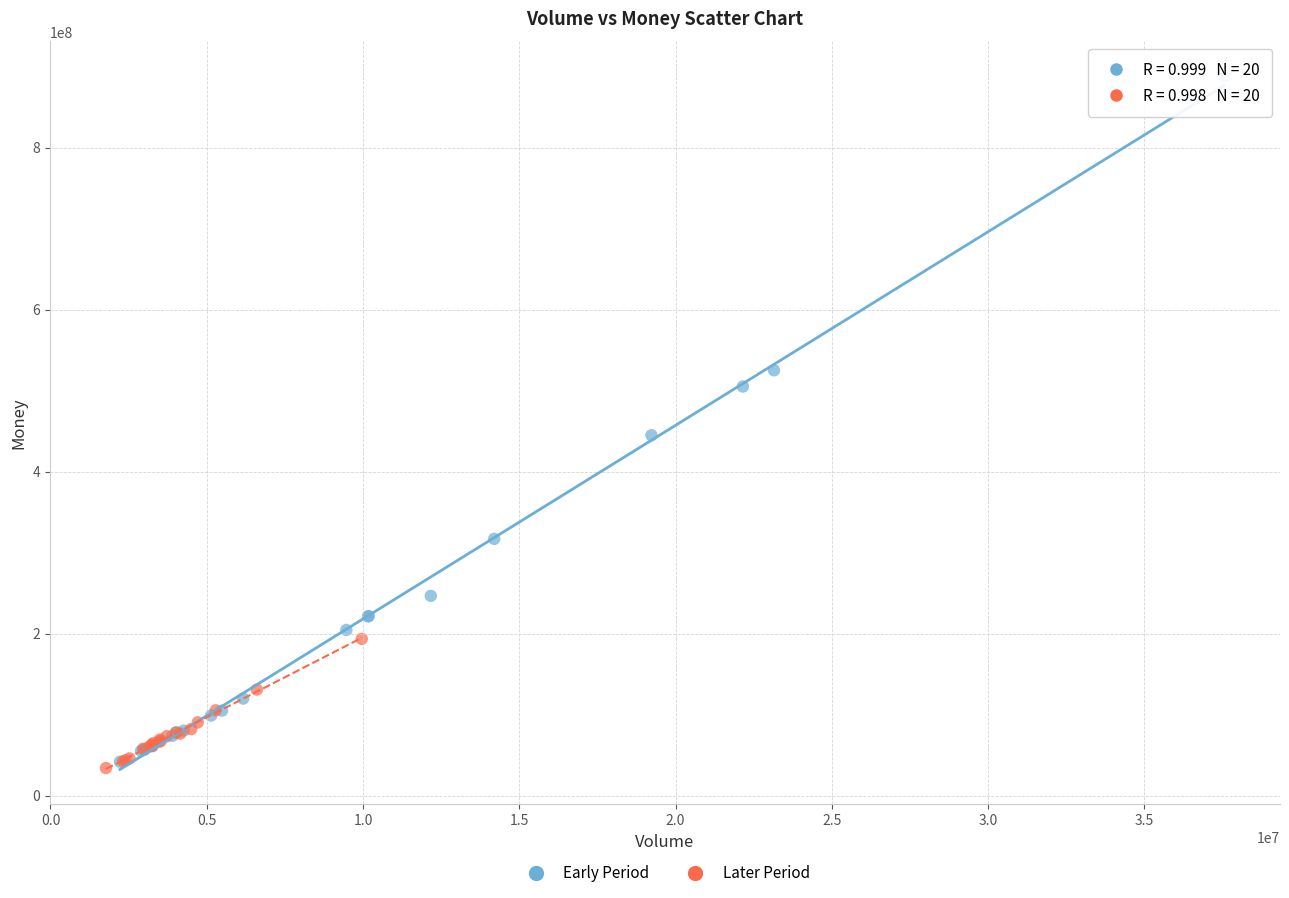

Which series contains the highest Y value?

Early Period